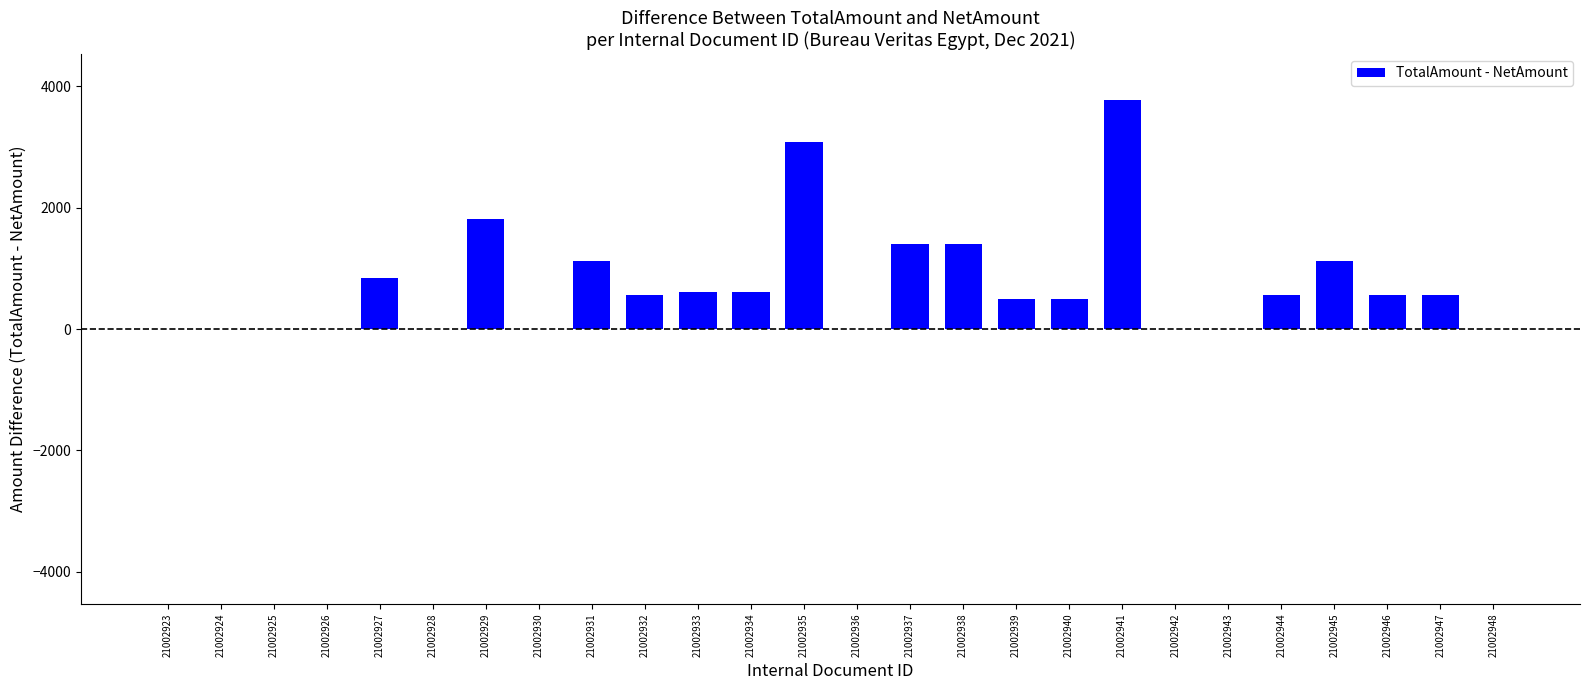

Which has a higher value, 21002941 or 21002934?

21002941